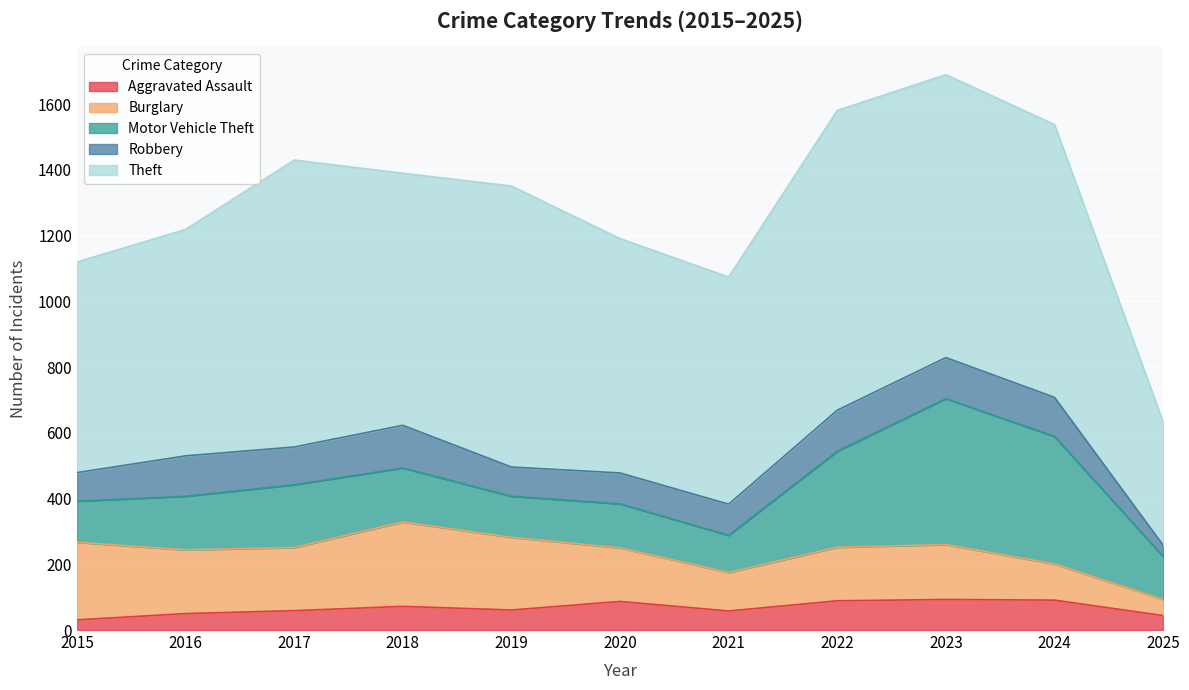

Is the value of Aggravated Assault at 2017 greater than the value of Theft at 2024?

No